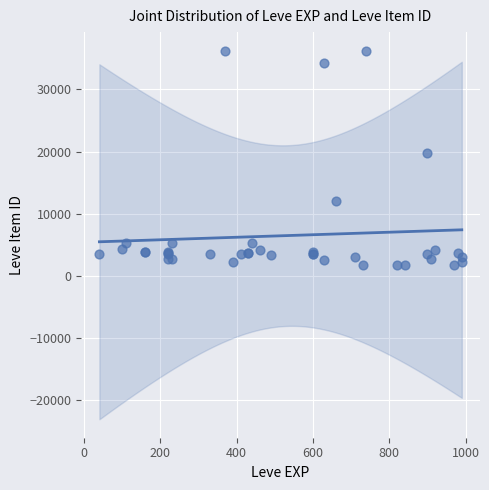

What Y value in the scatter plot is closest to 18967?

19744